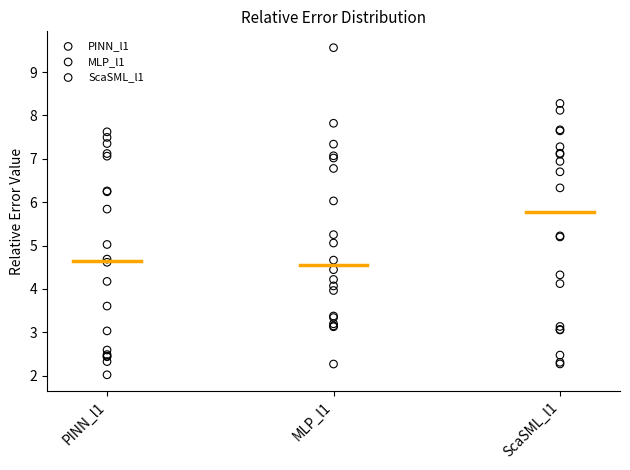

Which series has the largest Y range (max minus min)?

MLP_l1